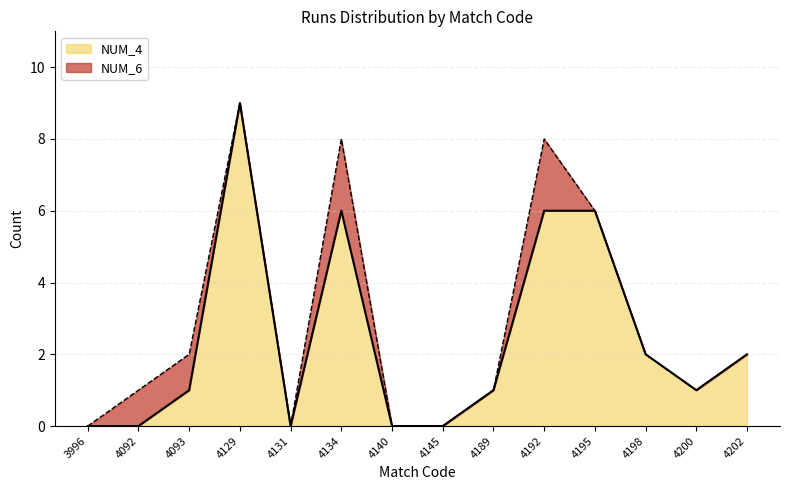

Where is the first local maximum?

4129